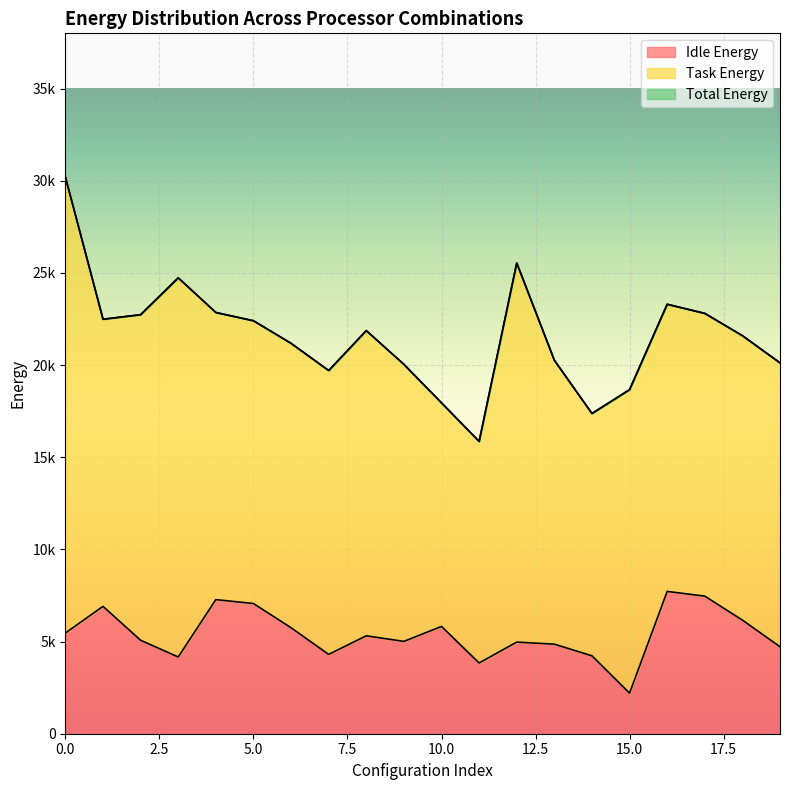

Does the chart display data point markers on the line(s)?

No